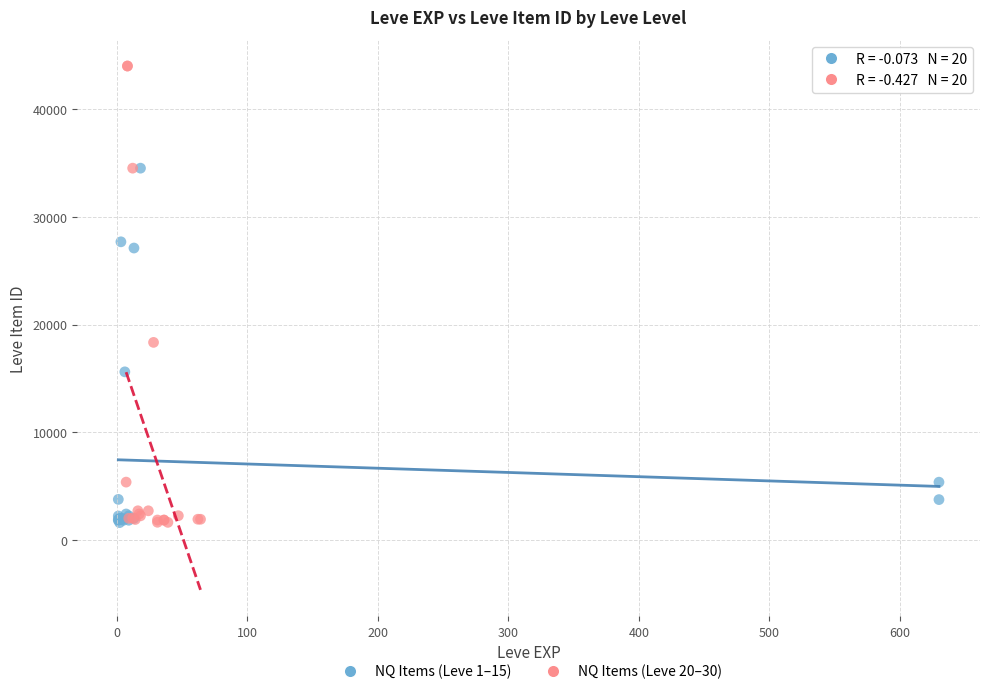

Which series reaches the maximum Y coordinate?

NQ Items (Leve 20–30)